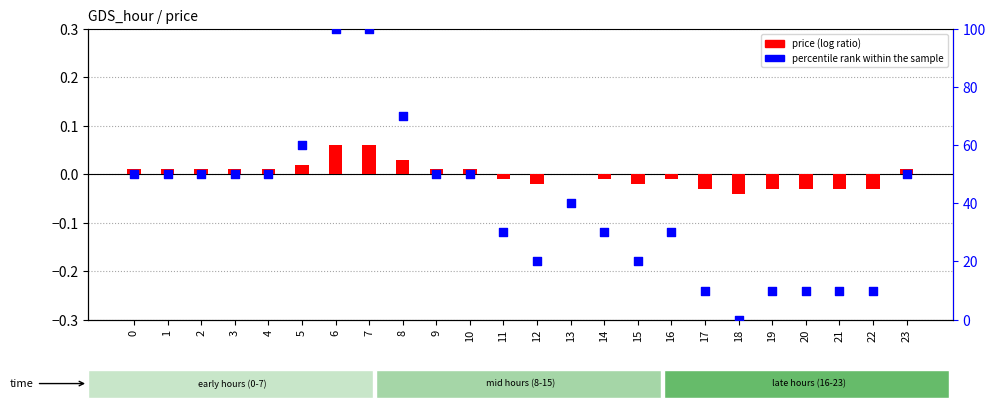

Which series has the largest total across all categories?

percentile rank within the sample